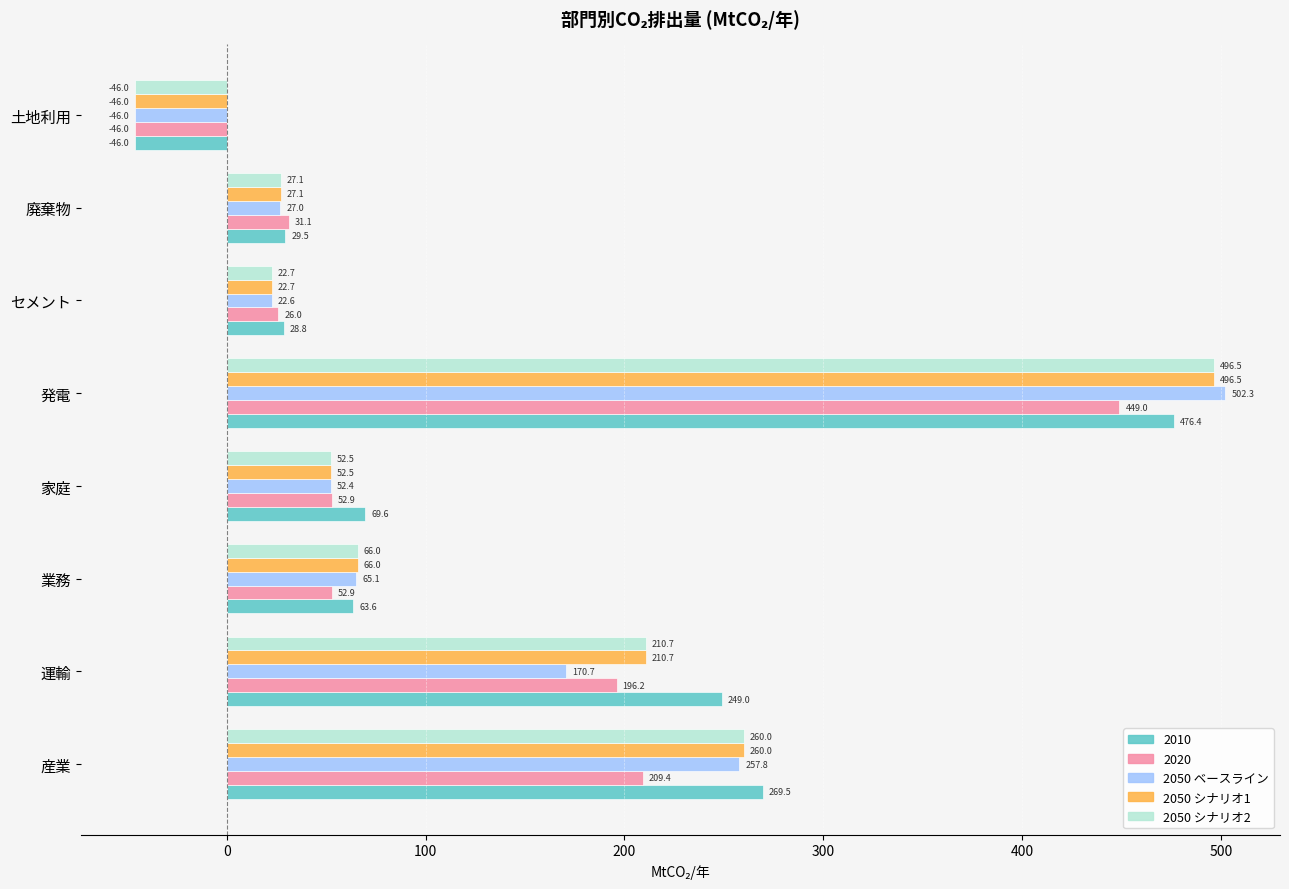

What is the difference between the maximum and second lowest values in the 2050 シナリオ1 series?

473.9